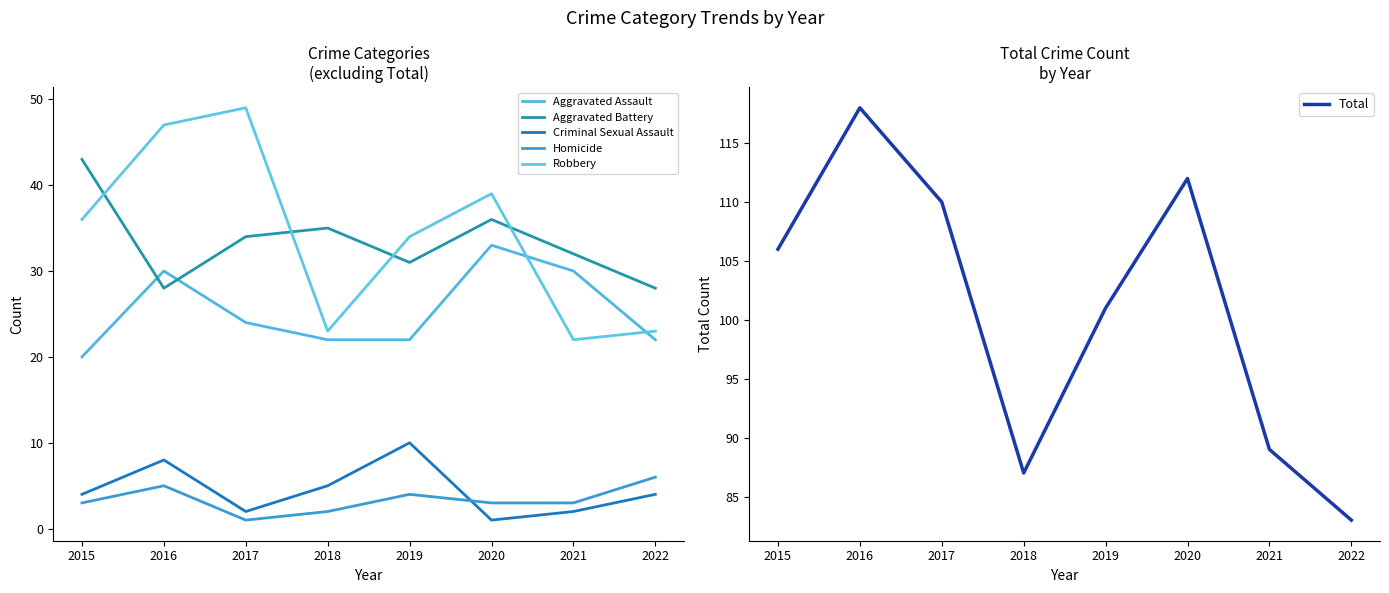

What is the difference between the maximum and minimum values in the Total series?

35